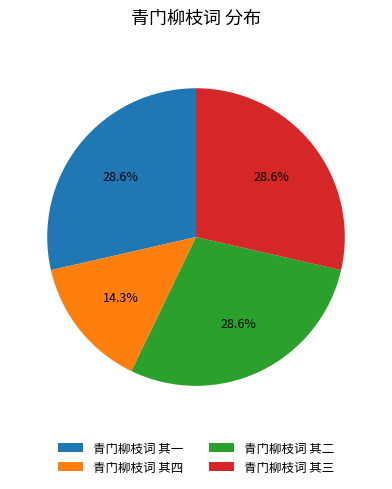

Is there any slice that represents more than half of the pie?

No